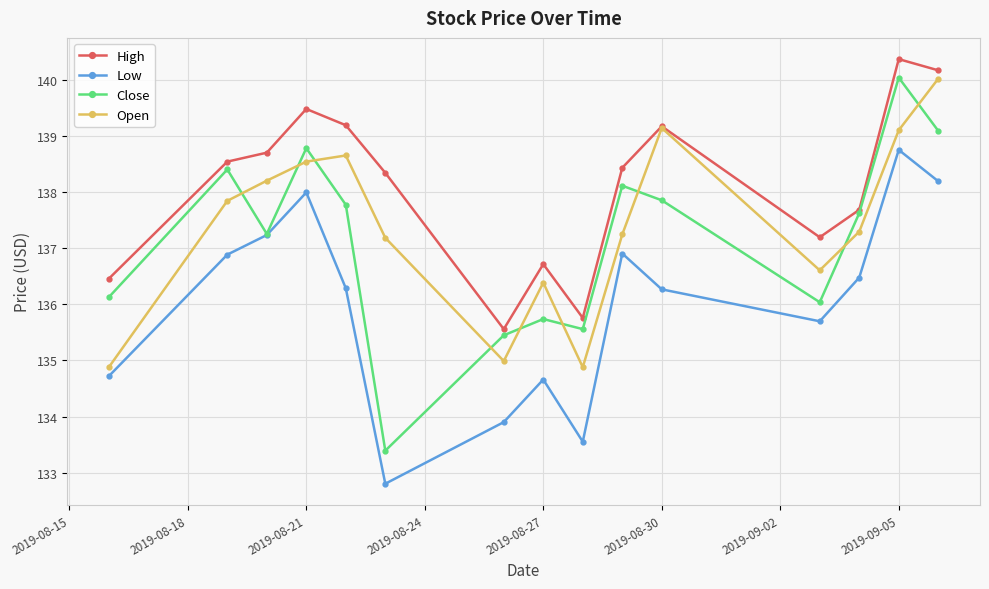

In Low, how many points are higher than both neighbors (excluding endpoints)?

4